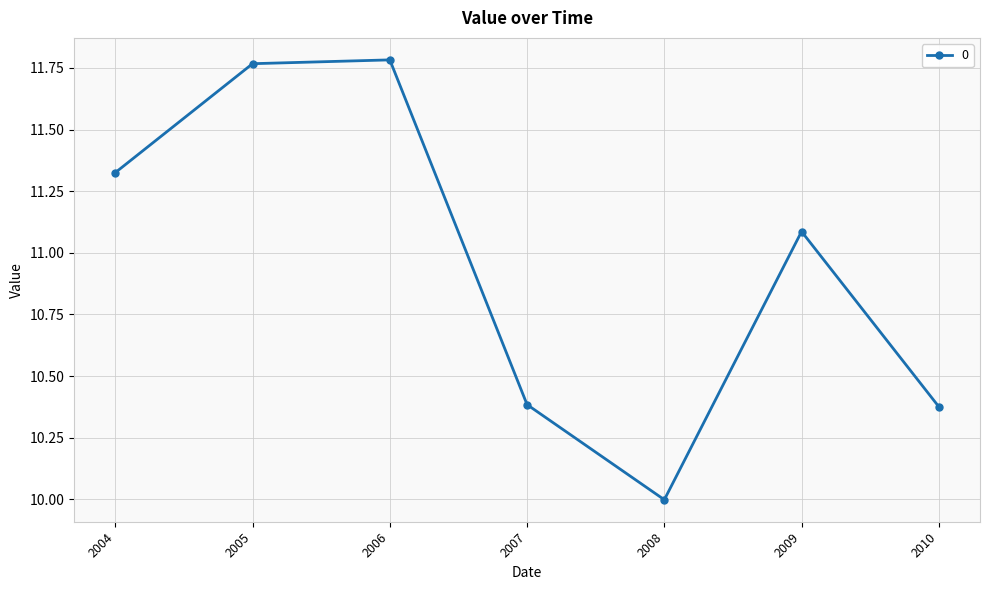

How many points are lower than both their immediate neighbors (excluding endpoints)?

1